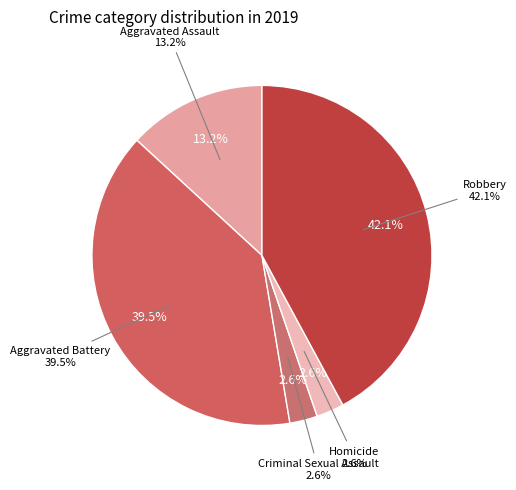

Does Aggravated Battery represent more than half of the total?

No